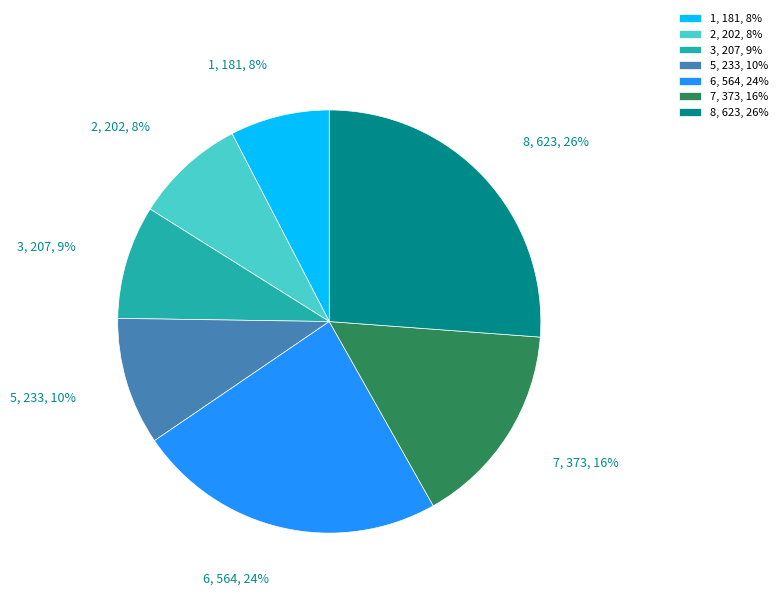

To the nearest percent, what is the combined percentage of 6 and 8?

50%